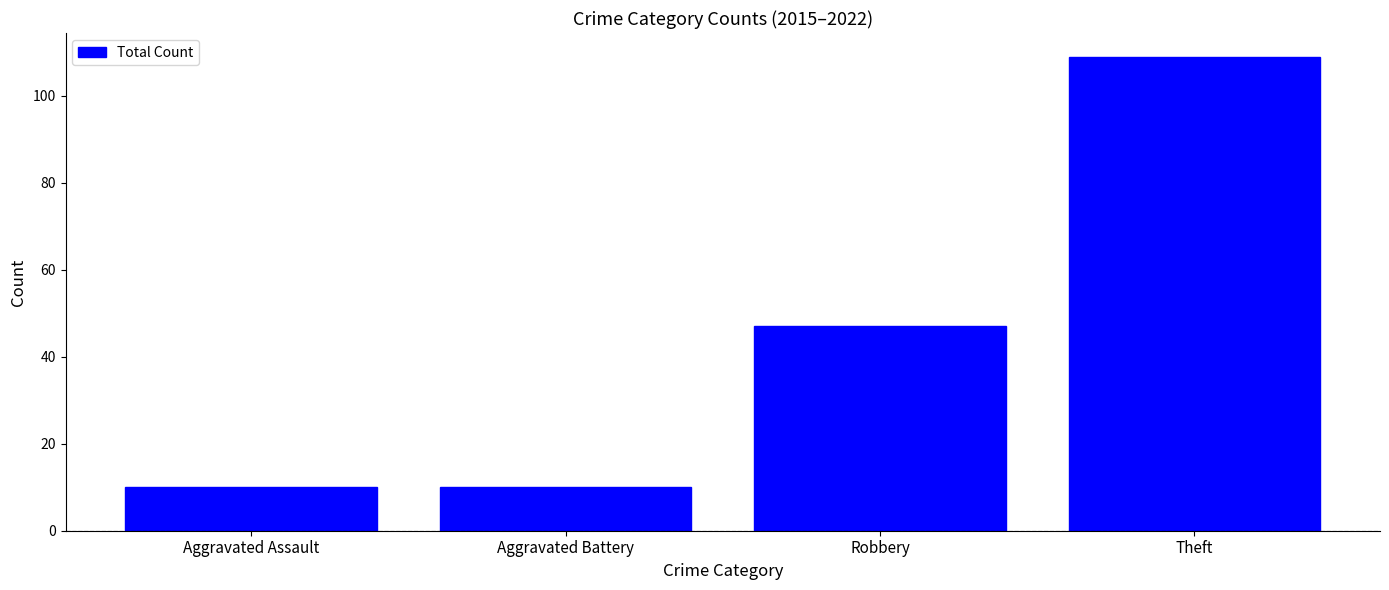

Reading right to left, extract all data points from this chart.

Theft=109	Robbery=47	Aggravated Battery=10	Aggravated Assault=10